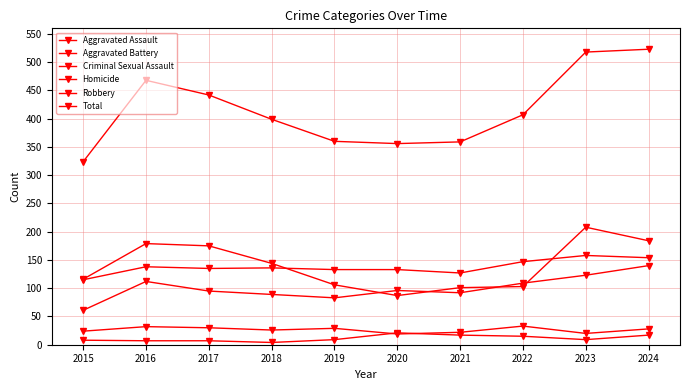

True or false: Criminal Sexual Assault and Total intersect in this chart.

False